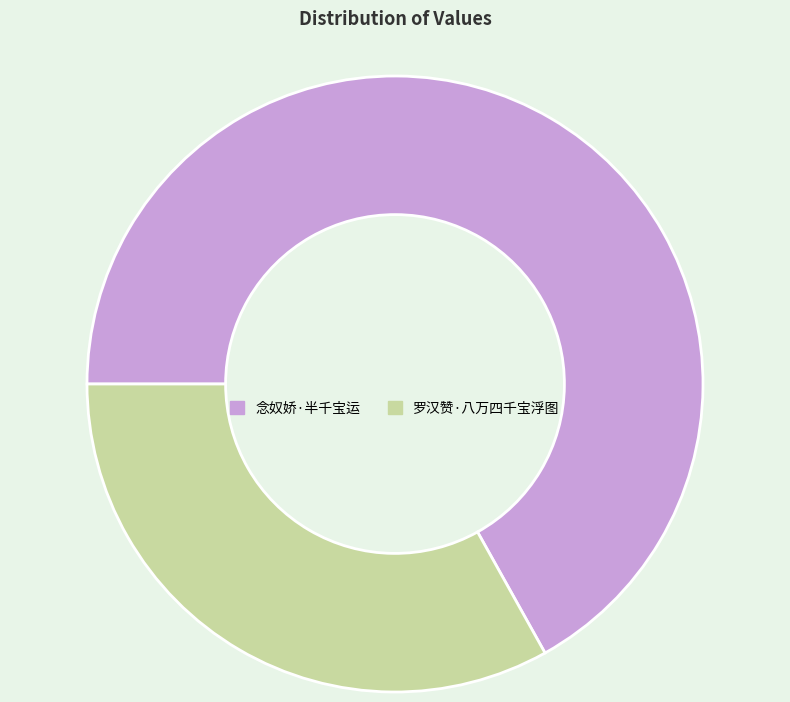

True or false: 罗汉赞·八万四千宝浮图 accounts for 39% of the total.

False